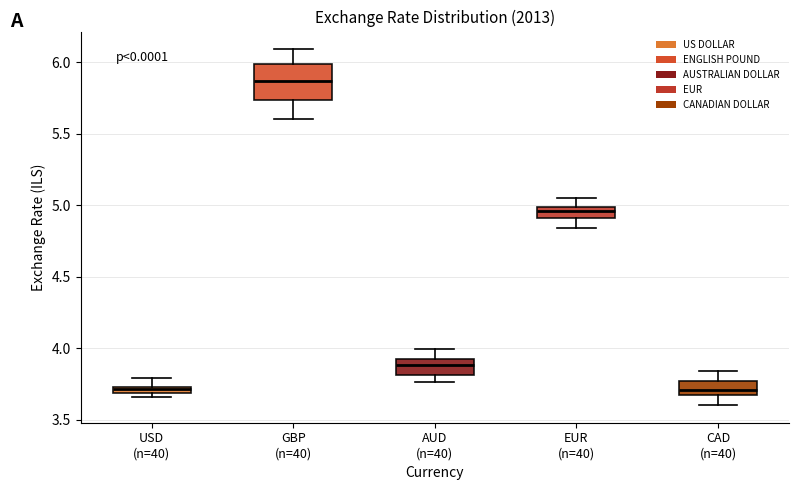

Where does the lower whisker of the box for CAD (n=40) end on the y-axis? The values are not printed on the chart, so give them approximately, as read against the axis.

3.60